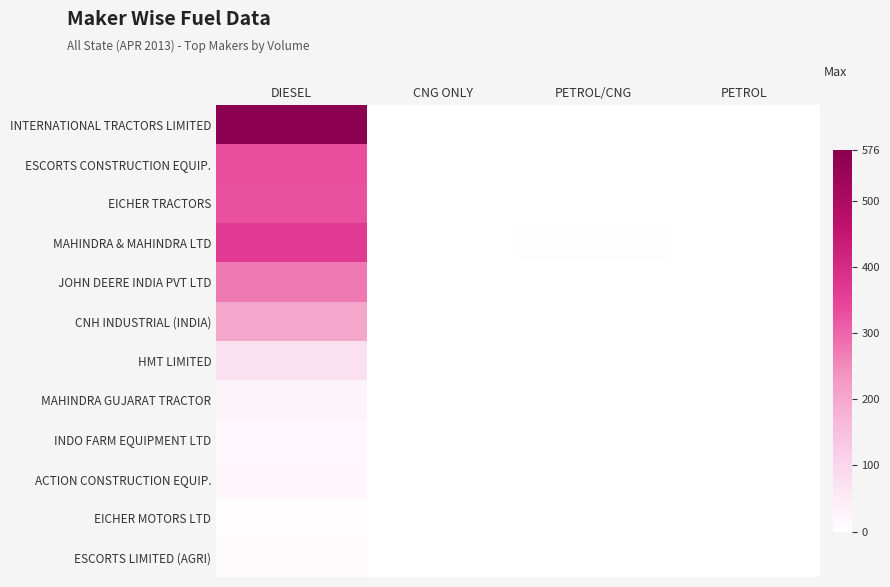

At which category is the sum across all series the highest?

DIESEL